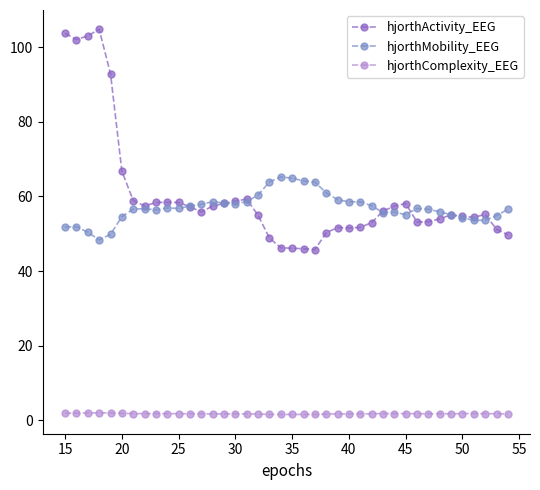

What is the maximum value for hjorthActivity_EEG?

104.8